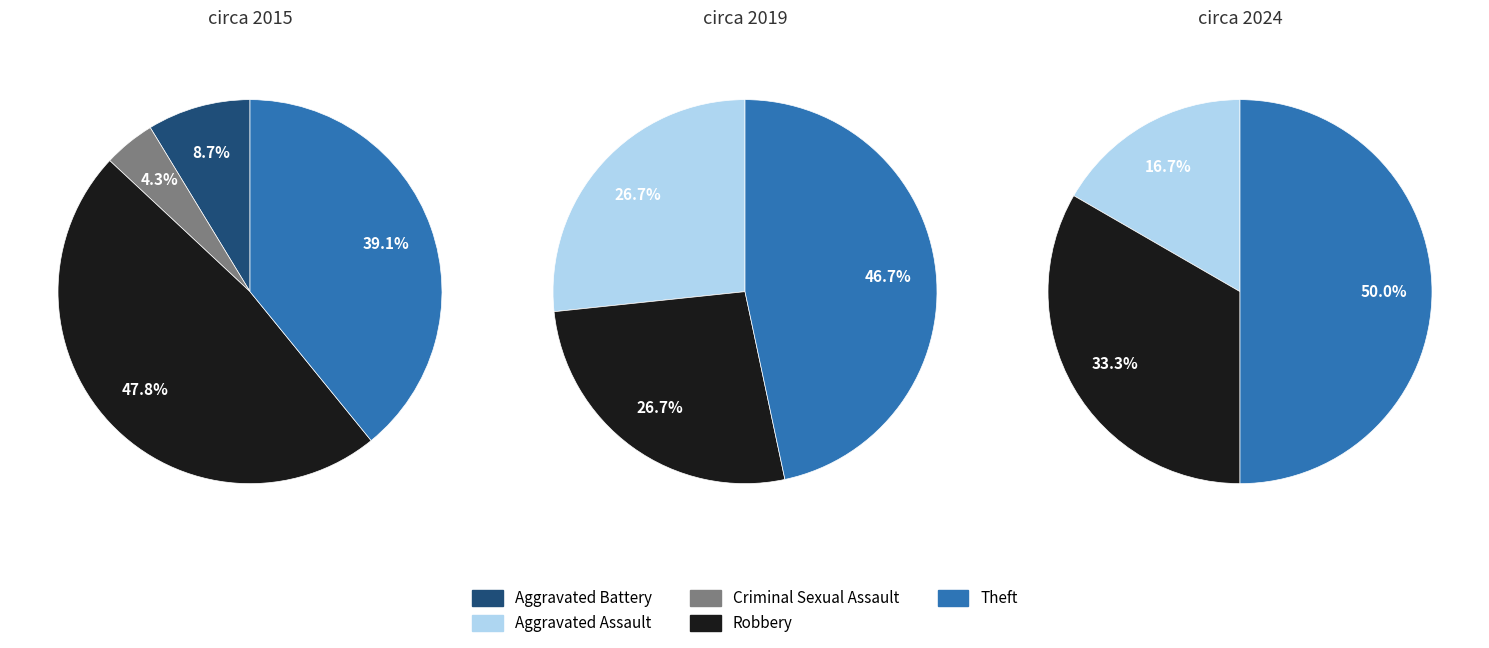

What percentage is NOT represented by Robbery?

52.2%